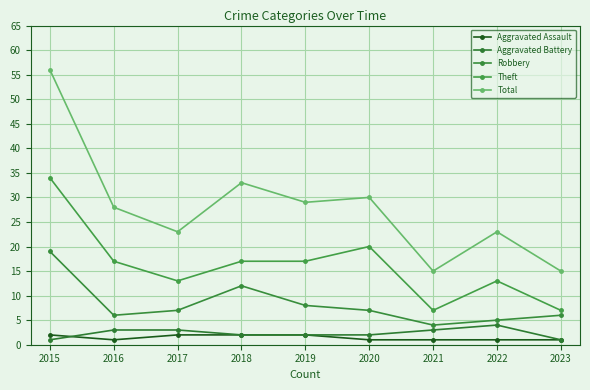

In Aggravated Battery, how many points are higher than both neighbors (excluding endpoints)?

1